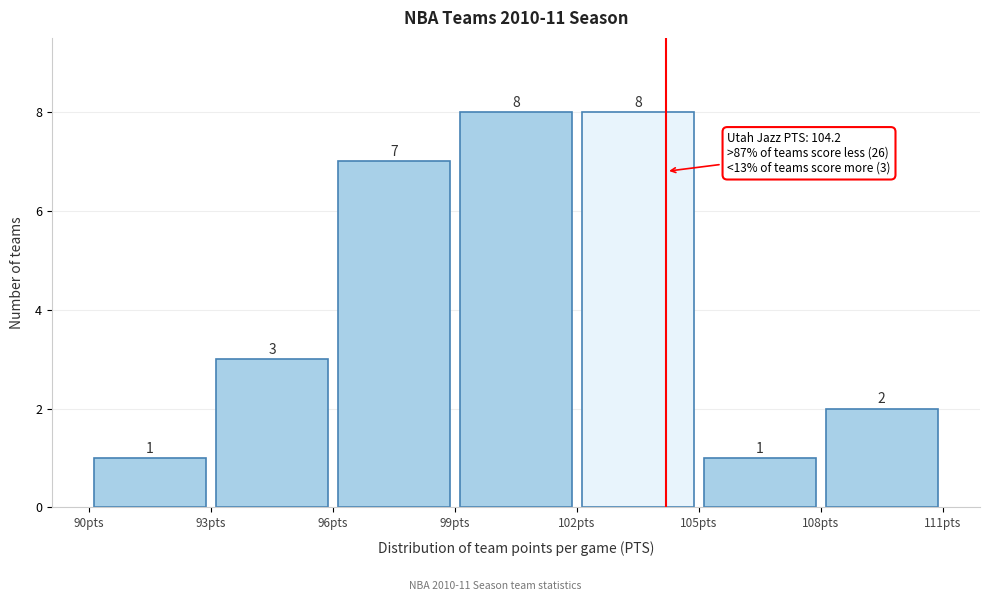

Reading left to right, transcribe this chart: for each bar, give the range it covers on the x-axis and its height.

90 to 93: 1
93 to 96: 3
96 to 99: 7
99 to 102: 8
102 to 105: 8
105 to 108: 1
108 to 111: 2